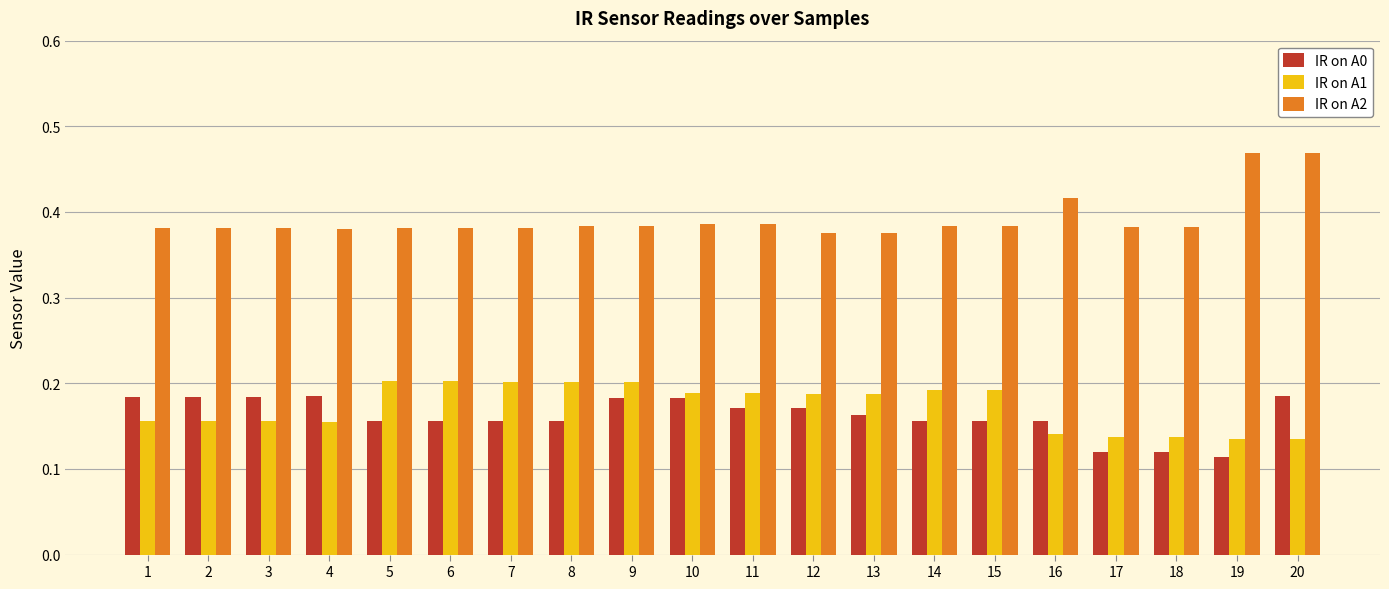

Is the value of IR on A2 at 15 greater than the value of IR on A1 at 3?

Yes